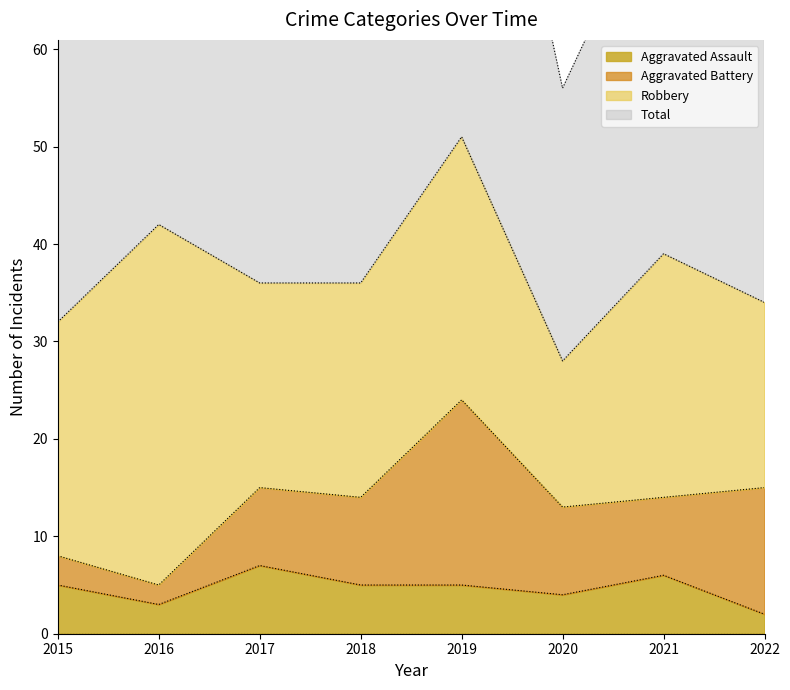

True or false: Aggravated Assault has a value of 7 at 2017.

True